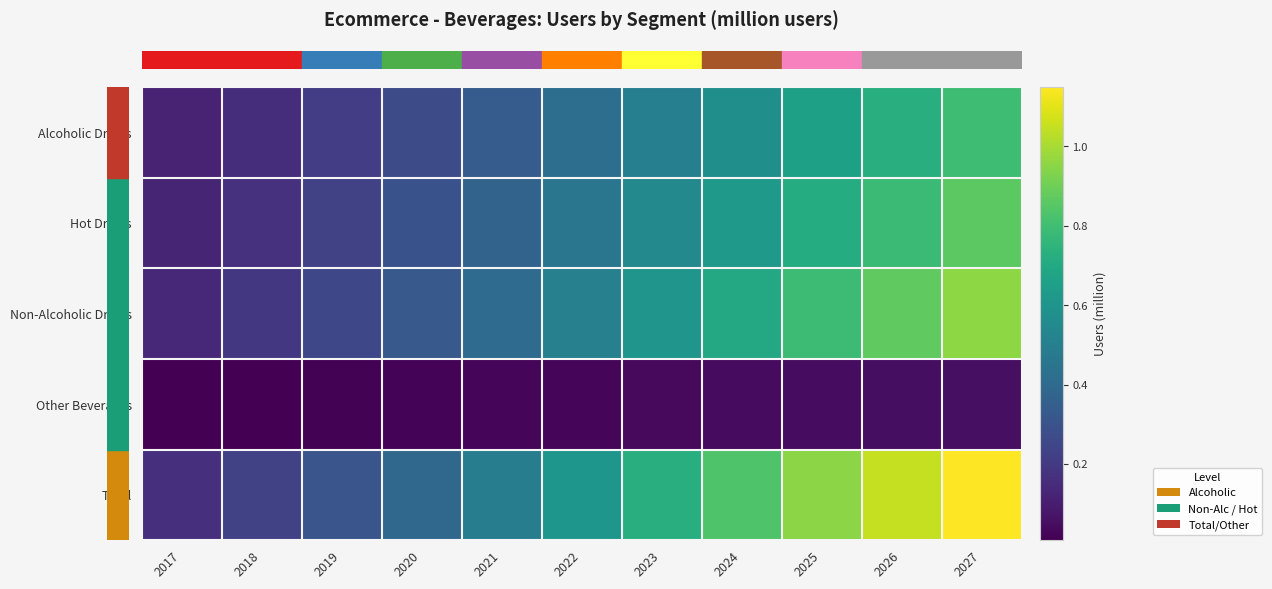

Reading right to left, what are all the values shown in this chart?

row_0: 0.8	0.7	0.7	0.6	0.5	0.4	0.3	0.3	0.2	0.2	0.1
row_1: 0.9	0.8	0.7	0.6	0.5	0.5	0.4	0.3	0.2	0.2	0.1
row_2: 1.0	0.9	0.8	0.7	0.6	0.5	0.4	0.3	0.3	0.2	0.1
row_3: 0.1	0.1	0.0	0.0	0.0	0.0	0.0	0.0	0.0	0.0	0.0
row_4: 1.1	1.0	1.0	0.8	0.7	0.6	0.5	0.4	0.3	0.2	0.2